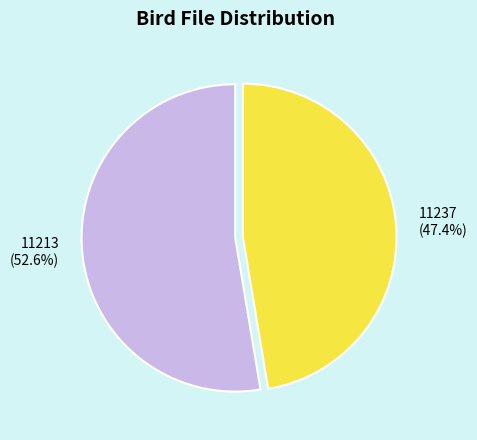

Does any single category account for the majority?

Yes